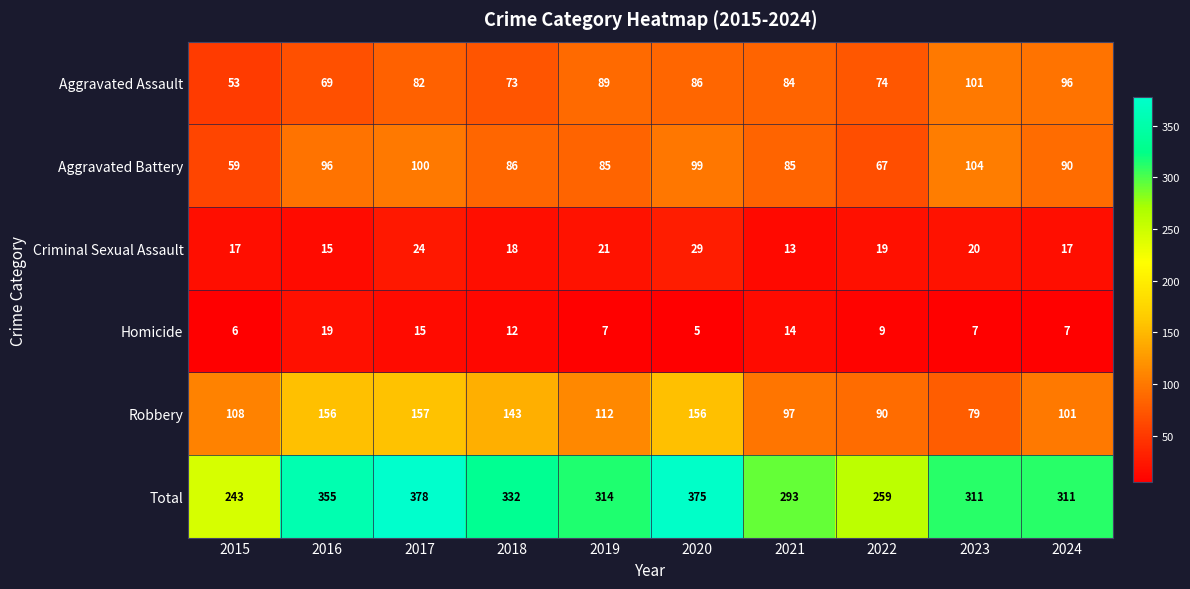

What is the total value across all series at 2022?

518